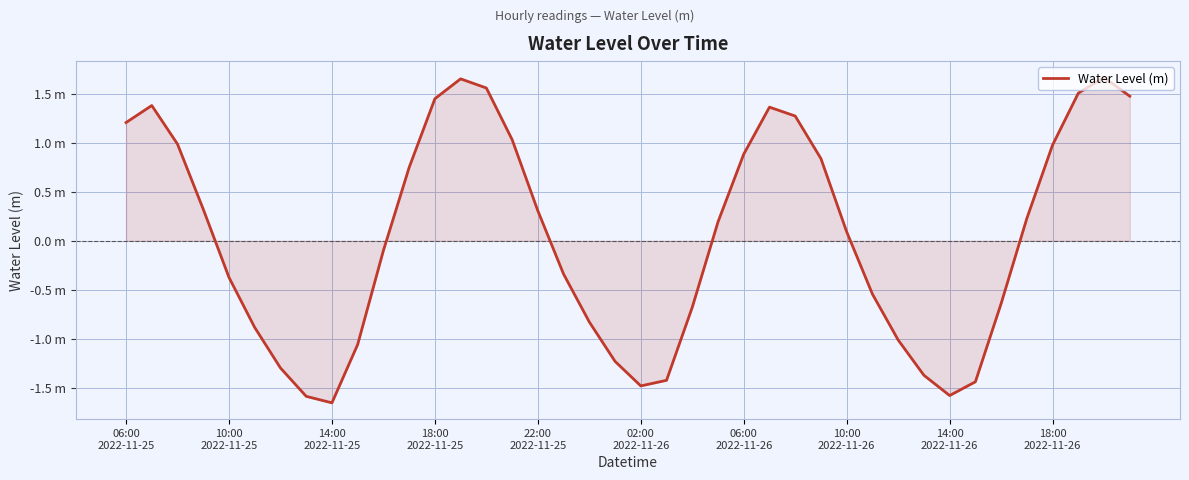

Does the chart display data point markers on the line(s)?

No